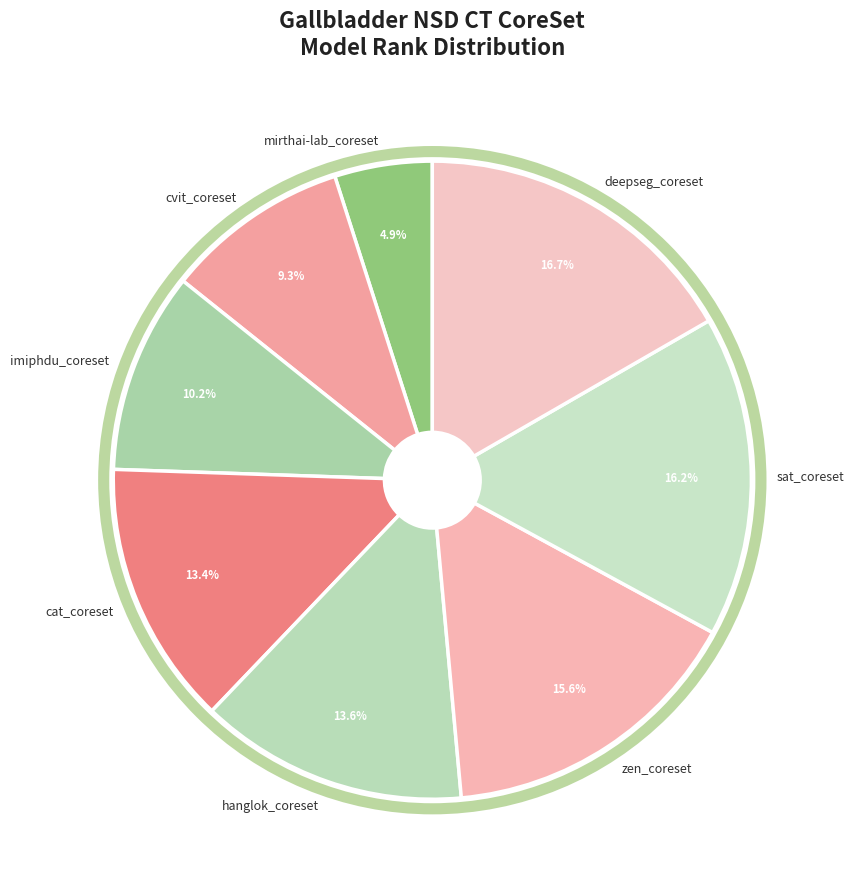

Is it true that hanglok_coreset is 14% of the pie?

True